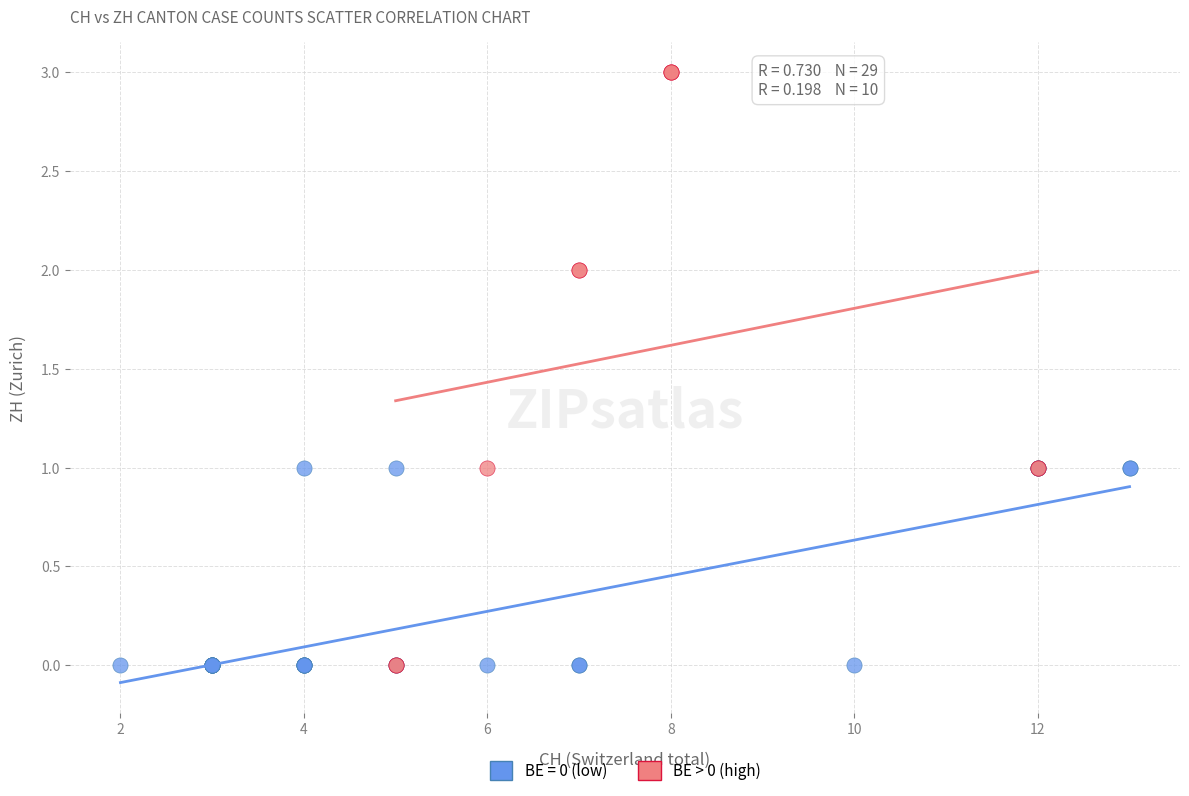

Which series reaches the maximum Y coordinate?

BE > 0 (high)